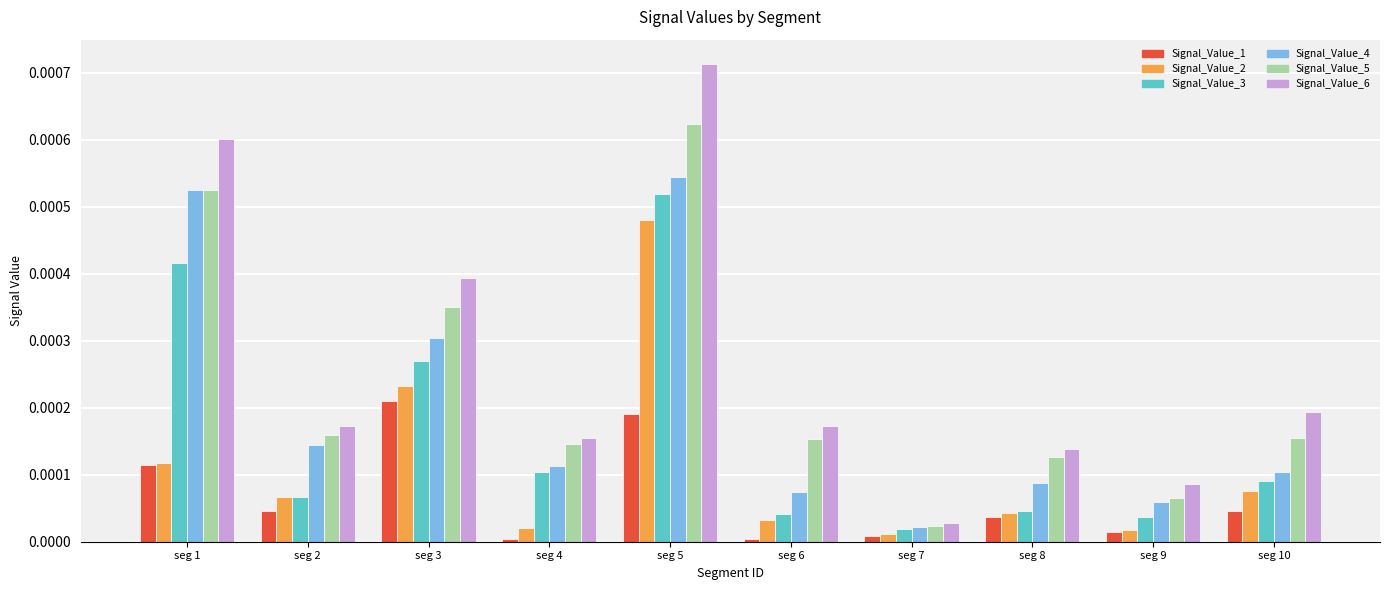

Which series has the largest range (max minus min)?

Signal_Value_6